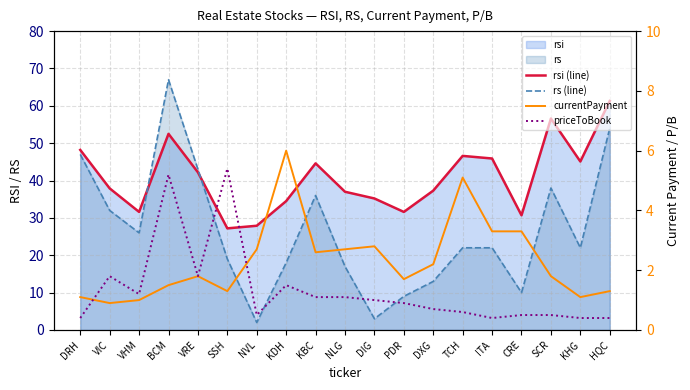

Where is the first local minimum for priceToBook?

VHM